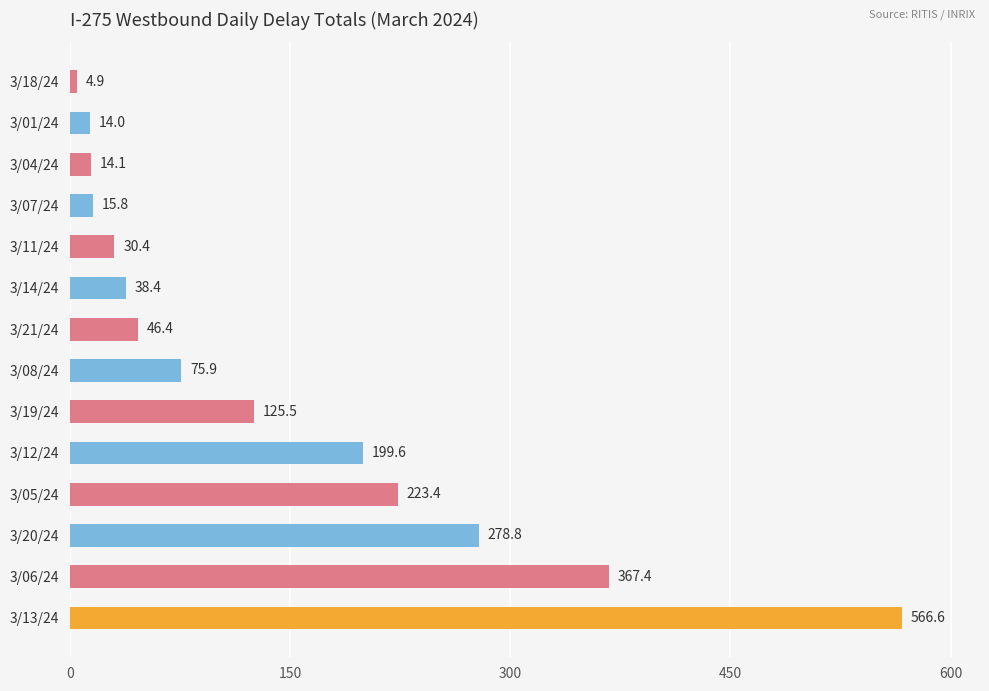

Between 3/04/24 and 3/13/24, which is larger?

3/13/24